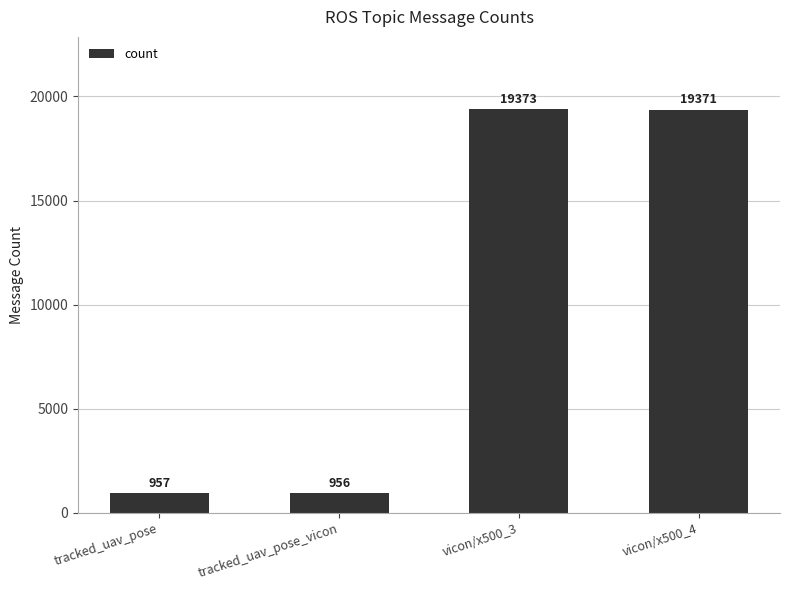

Reading left to right, extract all data points from this chart.

957	956	19373	19371